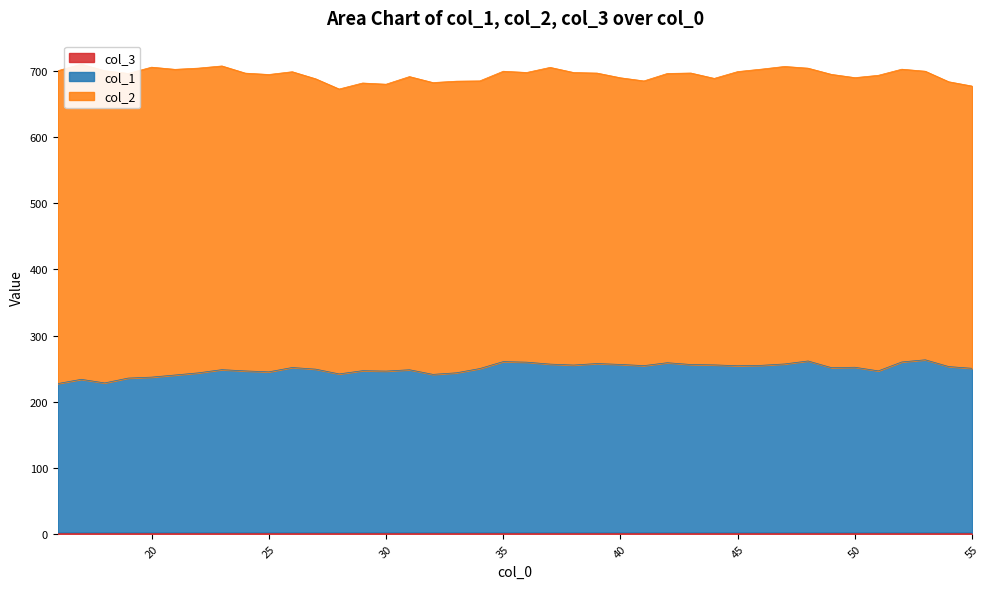

What is the difference between the col_1 values at 31 and 33?

4.6